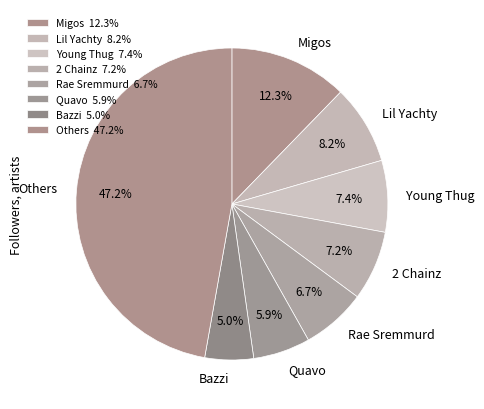

What percentage do Quavo and Lil Yachty together represent?

14.1%